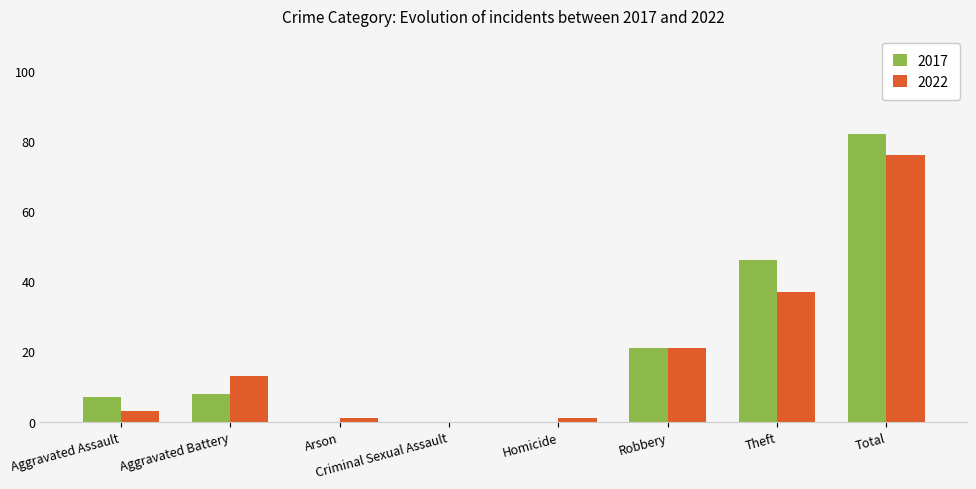

What is the highest value of the 2022 series?

76